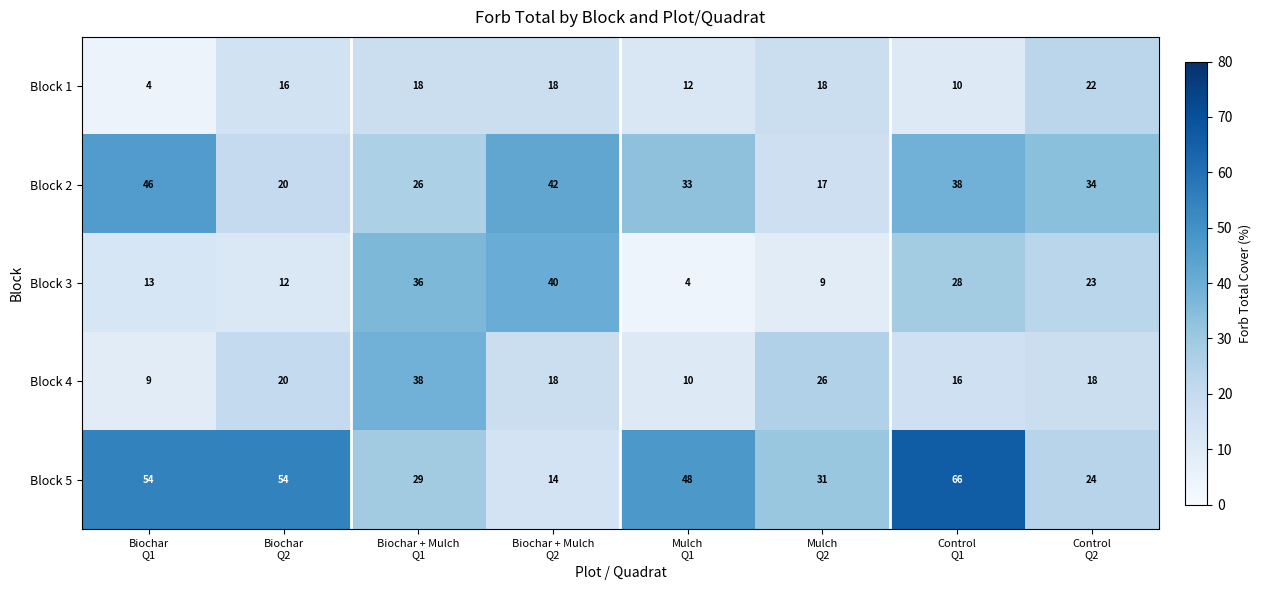

What is the difference between the second highest and second lowest values in the Block 1 series?

8